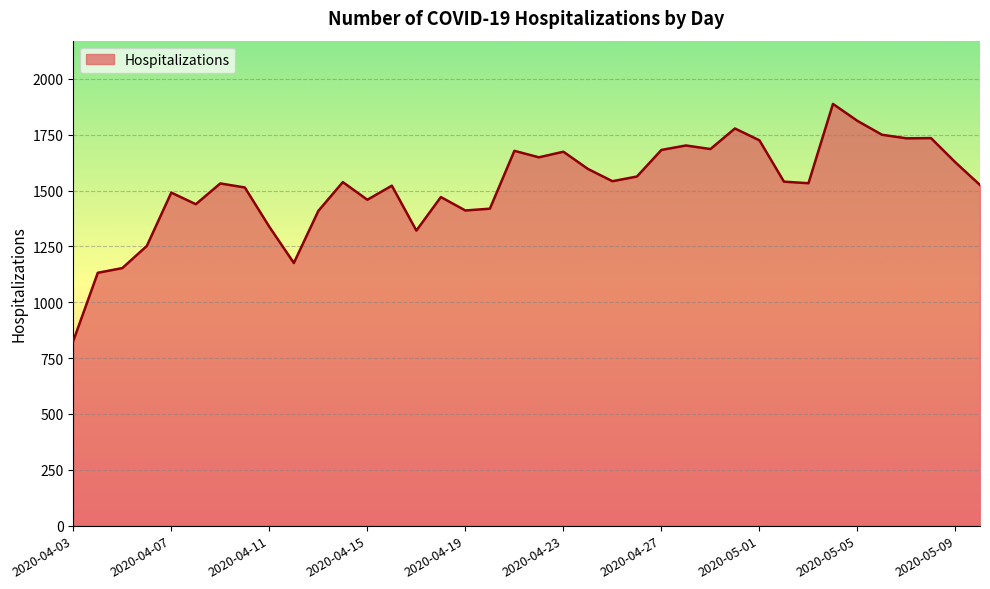

What is the smallest value displayed?

827